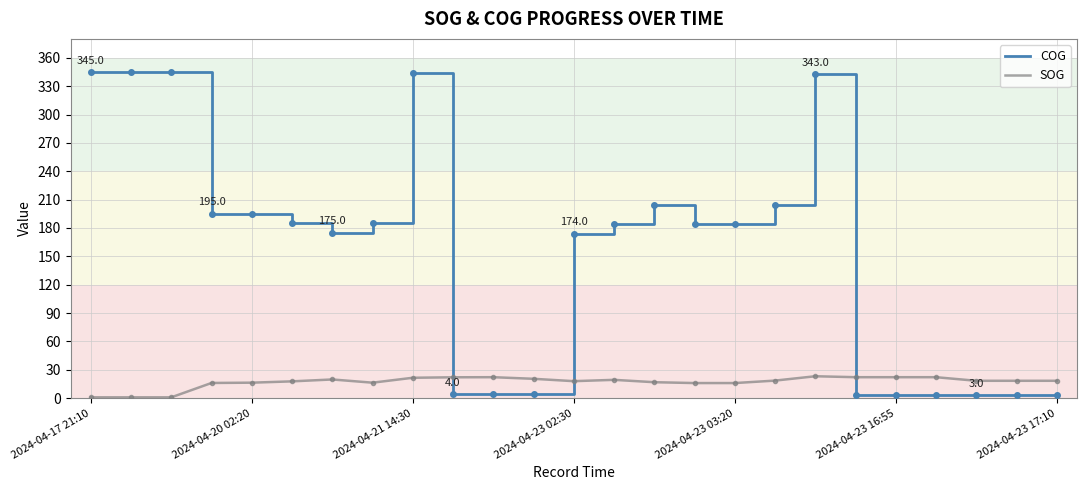

List the series in order of their overall mean, highest first.

COG, SOG